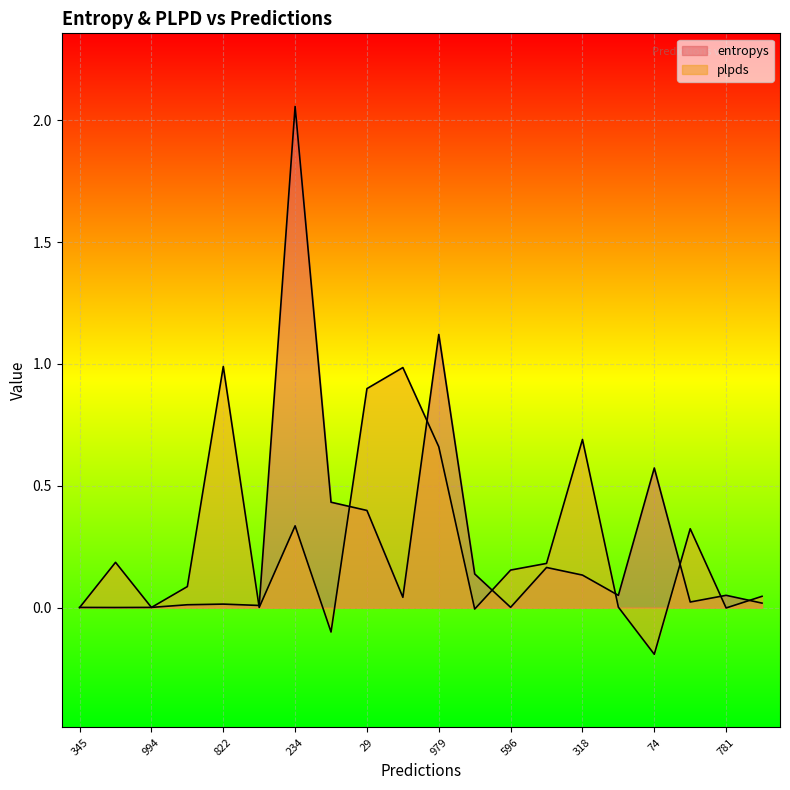

Does the chart display data point markers on the line(s)?

No